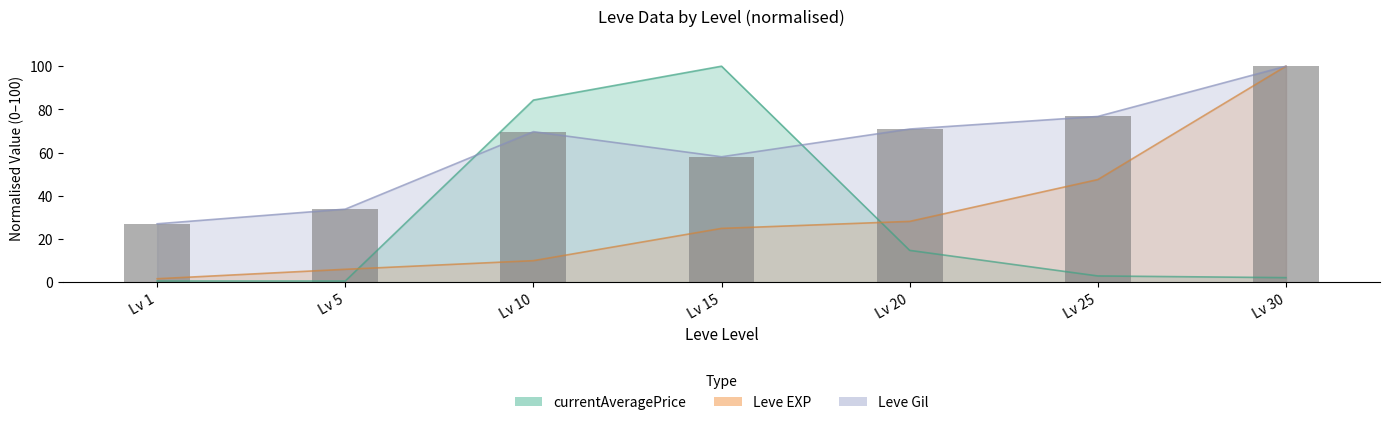

At how many categories does at least one series exceed 70?

5